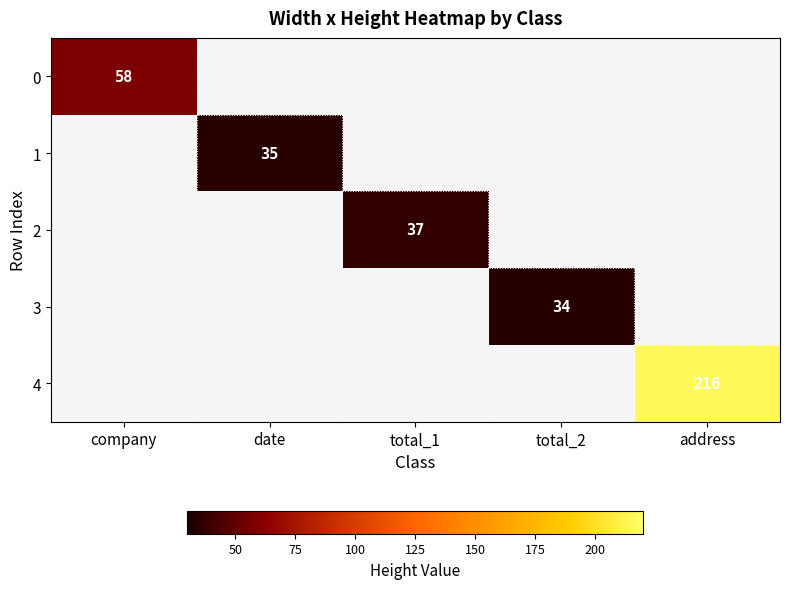

True or false: 4 has a value of 216 at address.

True